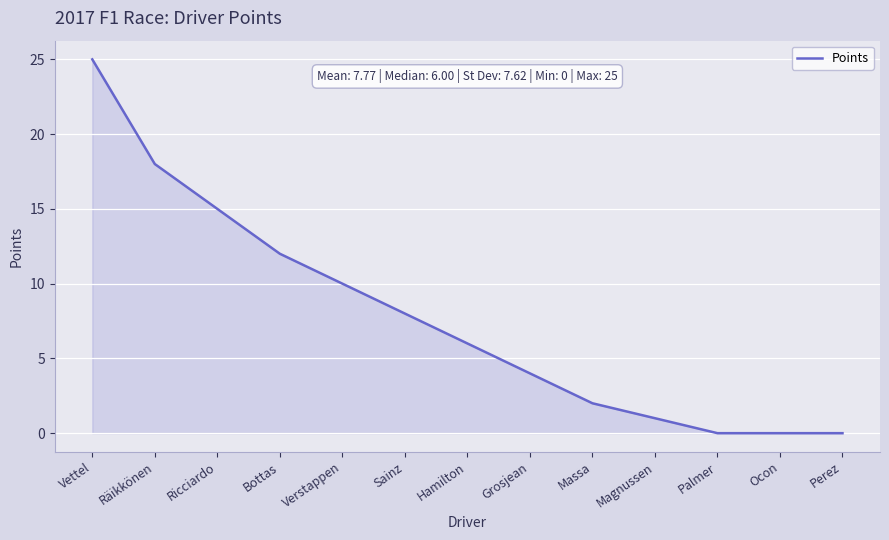

How many values are below 6?

6